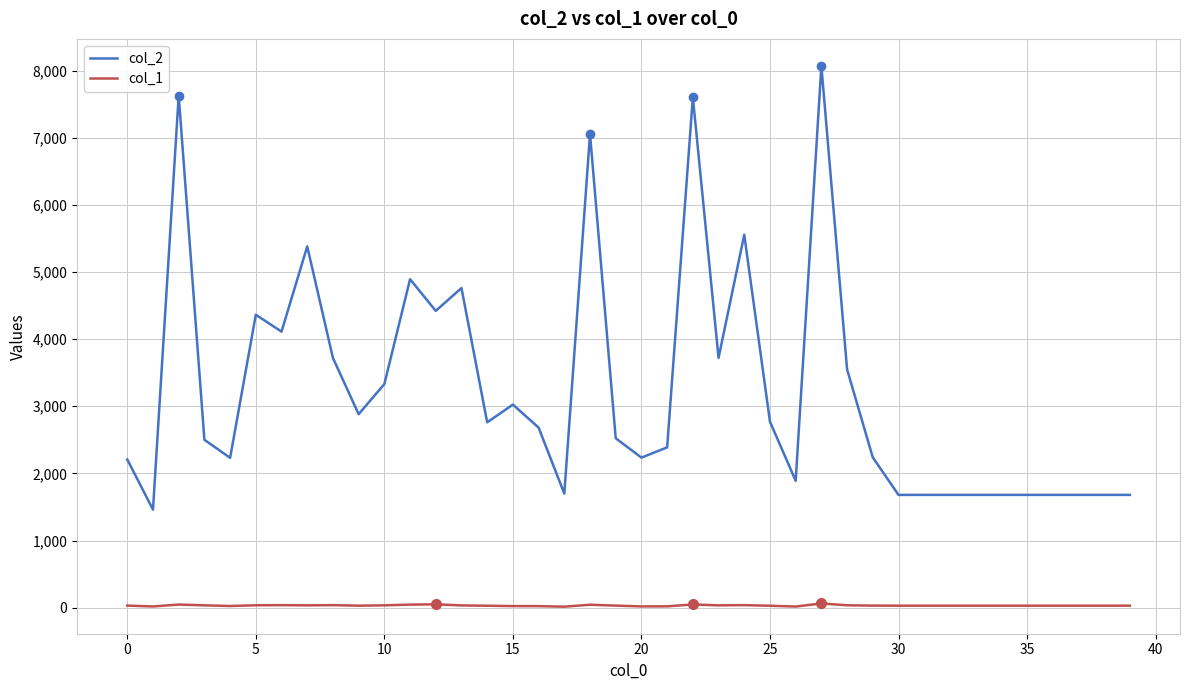

True or false: col_1 and col_2 intersect in this chart.

False